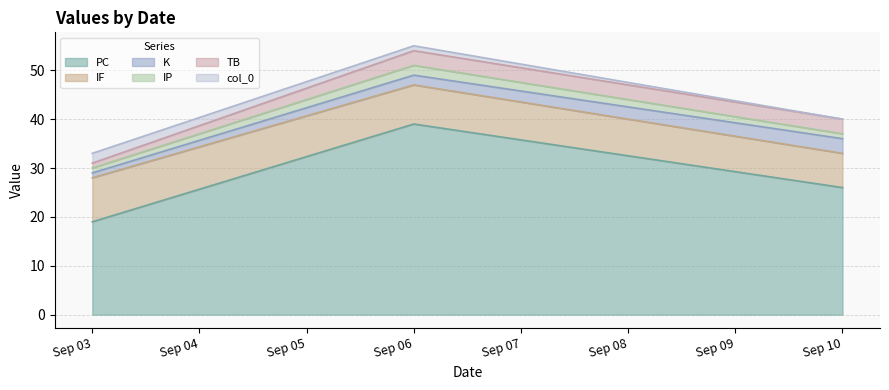

Count the IF values in the range 7 to 9.

3